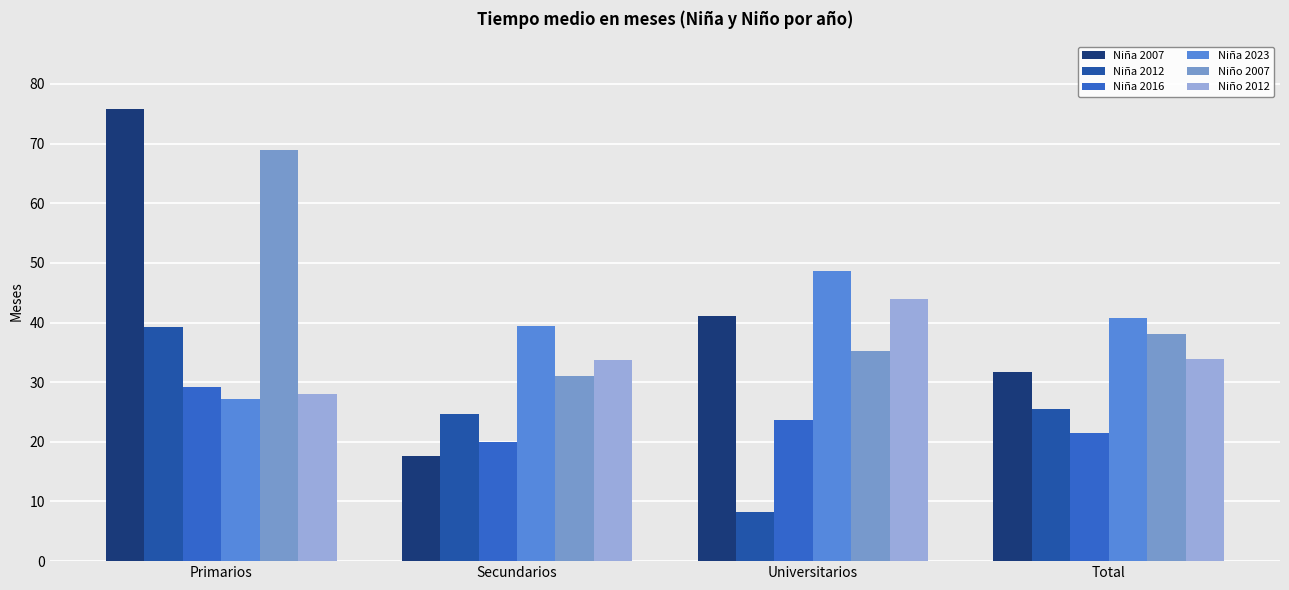

How many groups of bars are there?

4